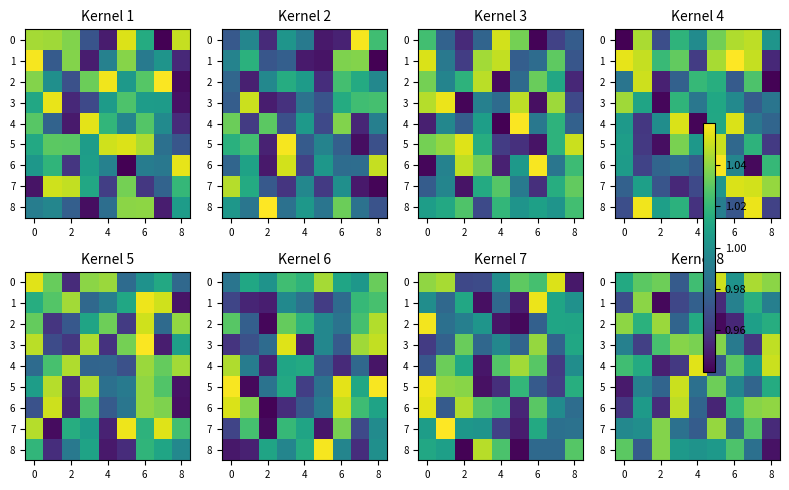

Which category has the highest value across all series?

4